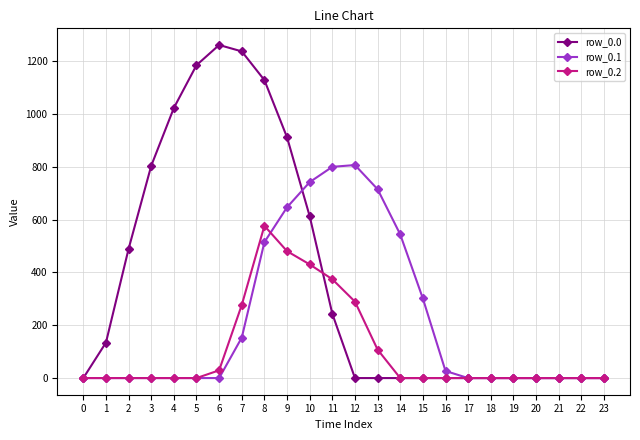

At 10, list the series in order from smallest to largest.

row_0.2, row_0.0, row_0.1